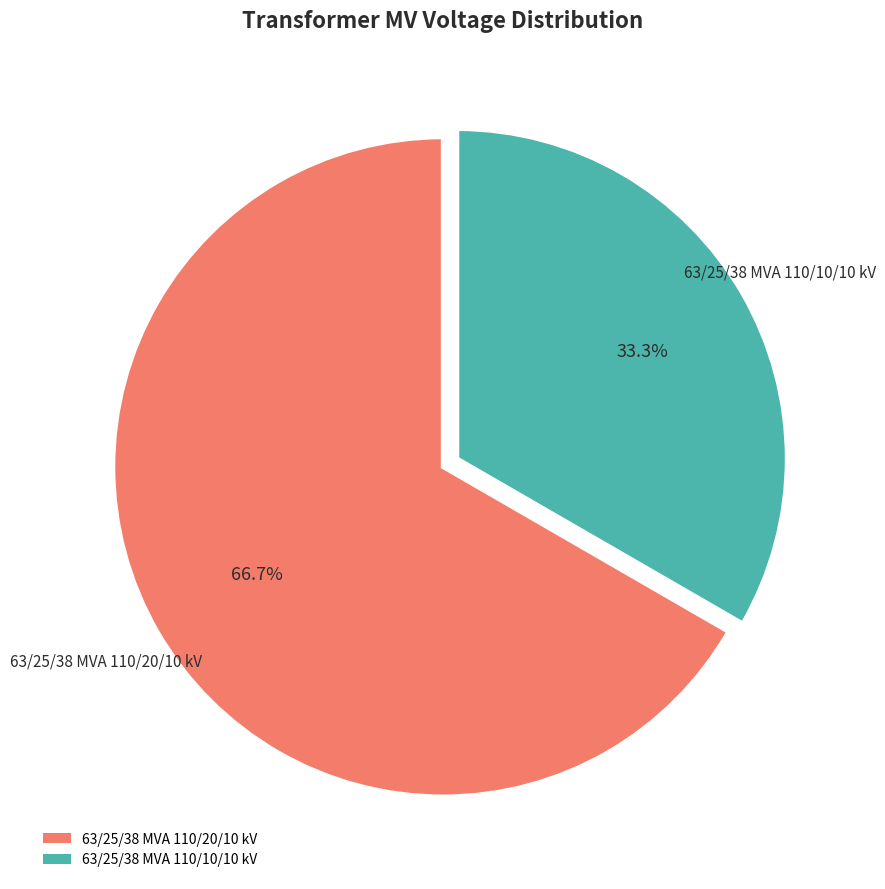

Count the number of slices in the pie.

2